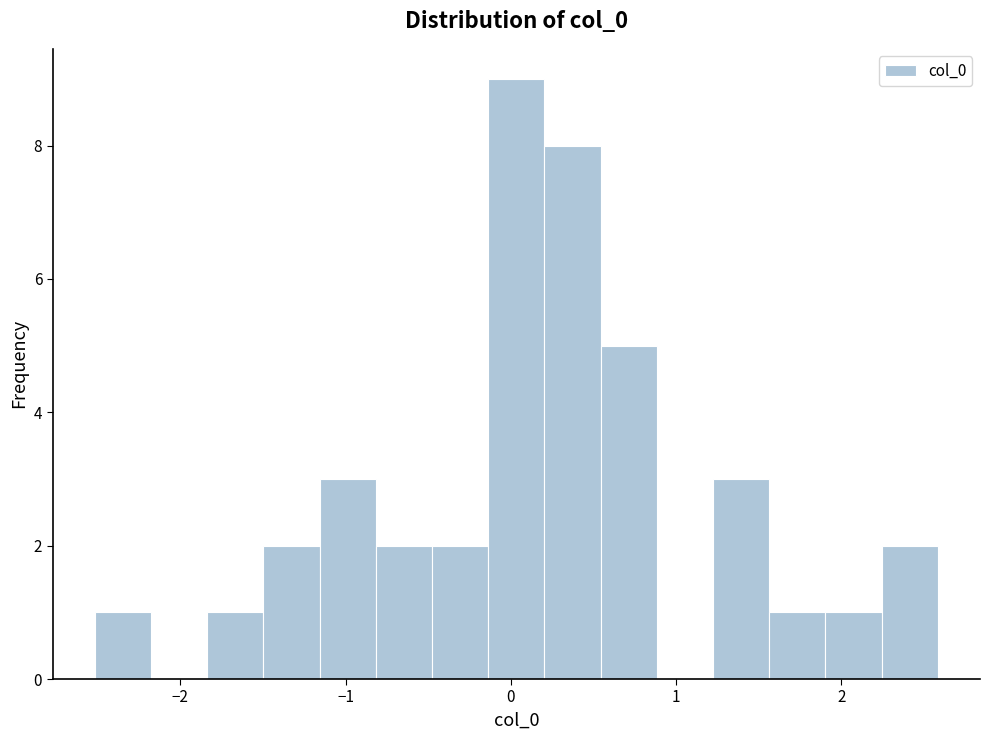

Around what value on the x-axis is the tallest bar? Give the approximate position of its centre, as read against the axis.

0.0